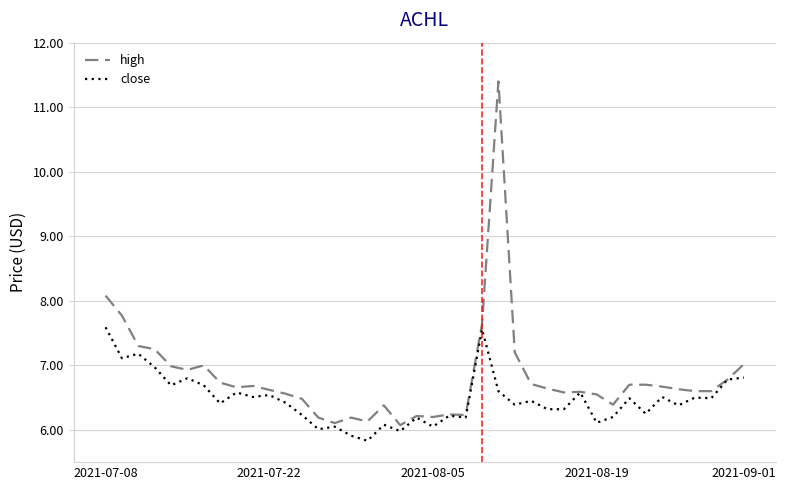

Which series has the largest range (max minus min)?

high